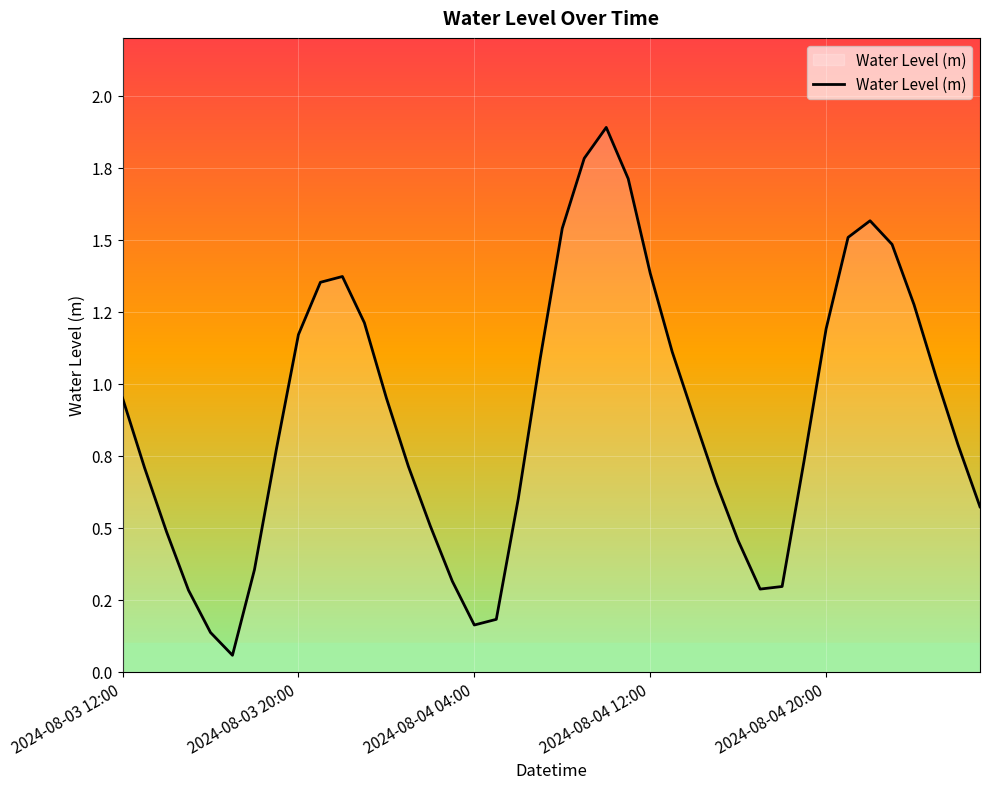

True or false: the data has more than 1 interior local peaks.

True